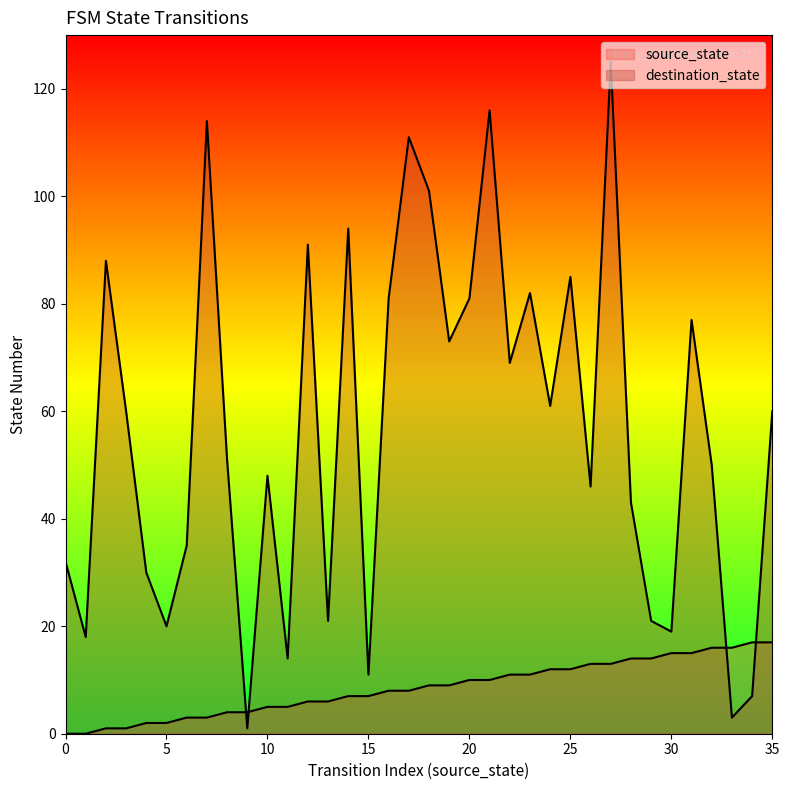

At which category does the chart reach its peak across all series?

27